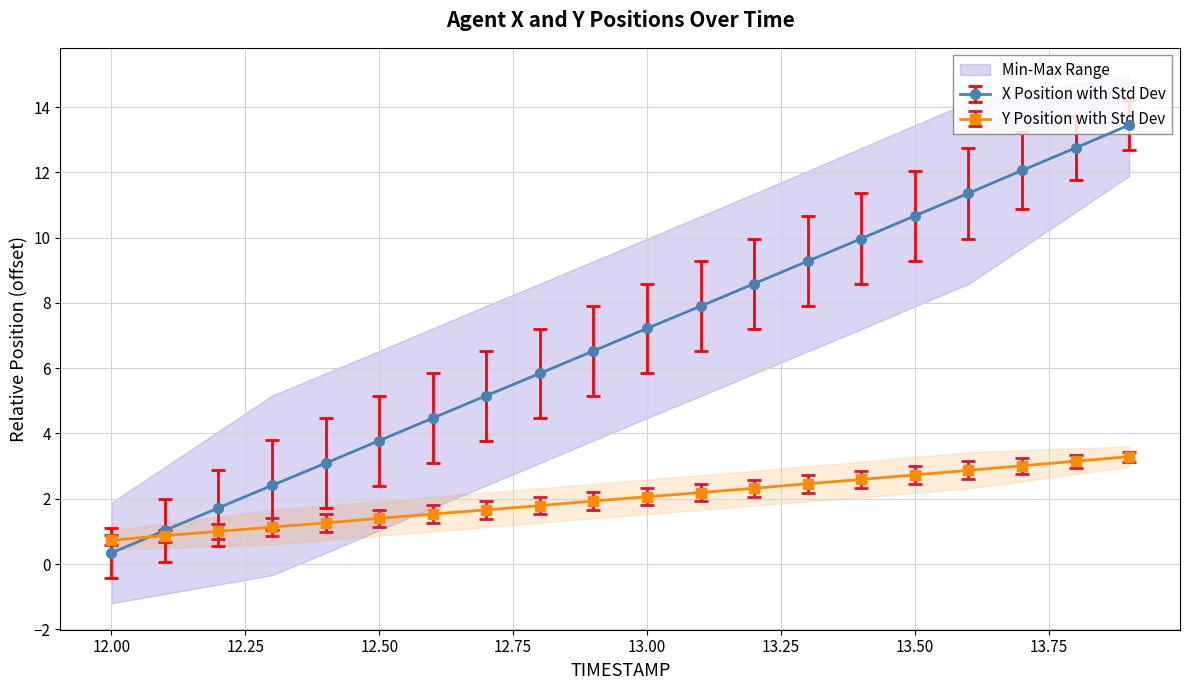

How many lines are shown in the chart?

2